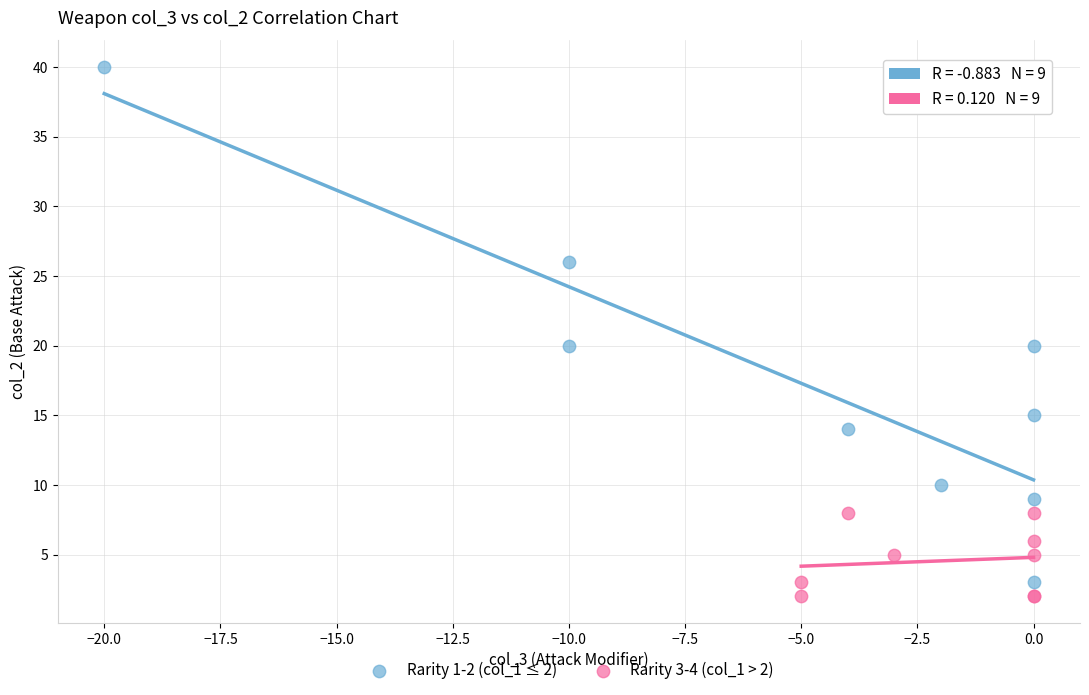

Which series has the largest Y range (max minus min)?

Rarity 1-2 (col_1 ≤ 2)